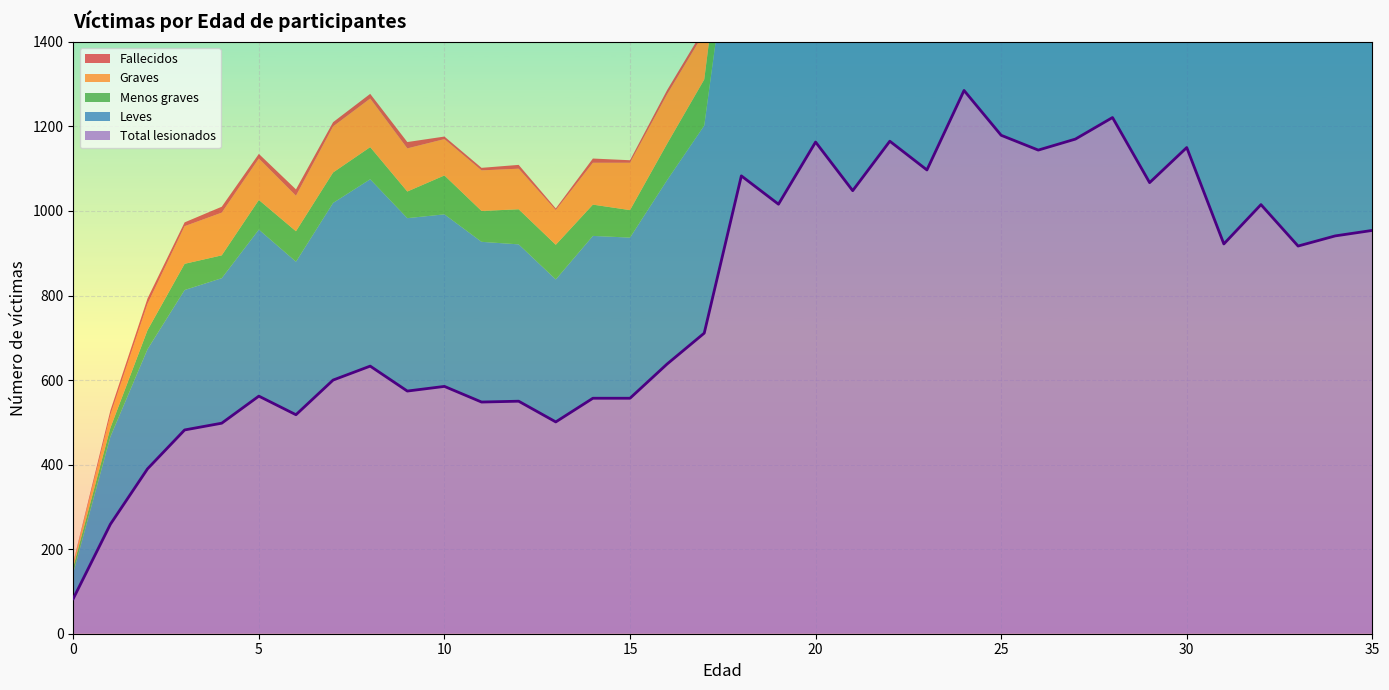

True or false: Fallecidos has more than 2 interior local peaks.

True